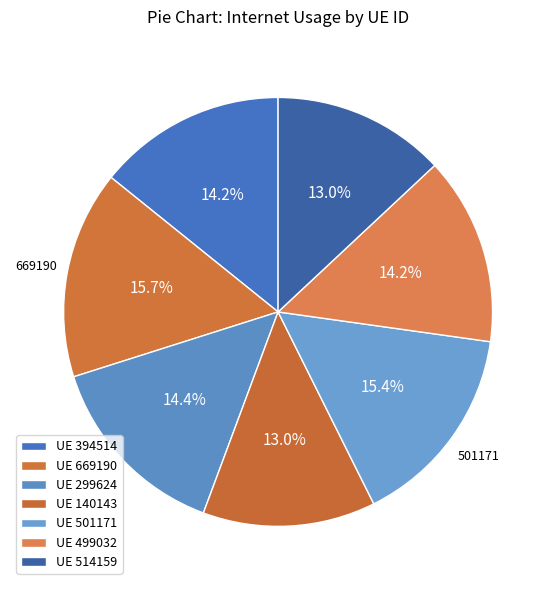

Which category has the biggest portion of the pie?

669190